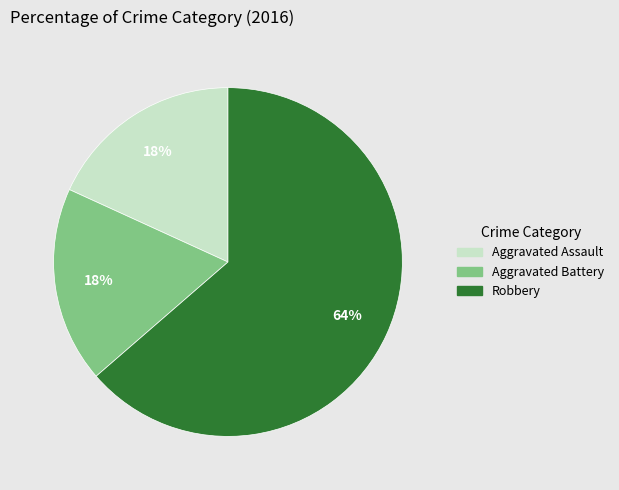

To the nearest percent, what is the average slice percentage?

33%